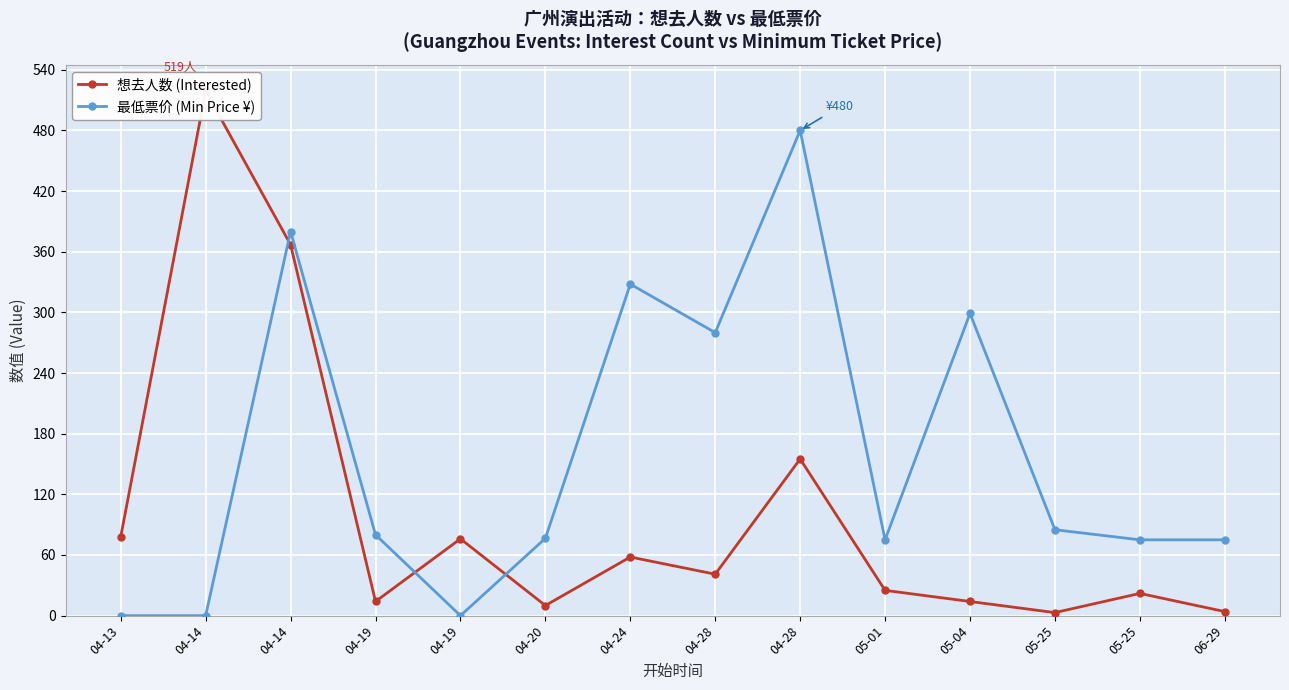

What is the difference between the 最低票价 (Min Price ¥) values at 06-29 and 04-20?

1.5